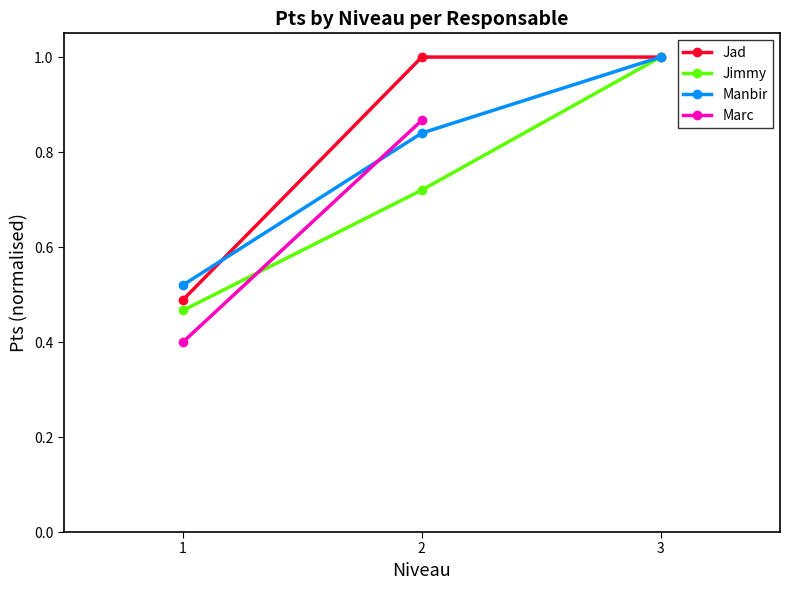

The Jad series shows 0.4 at 3. True or false?

False